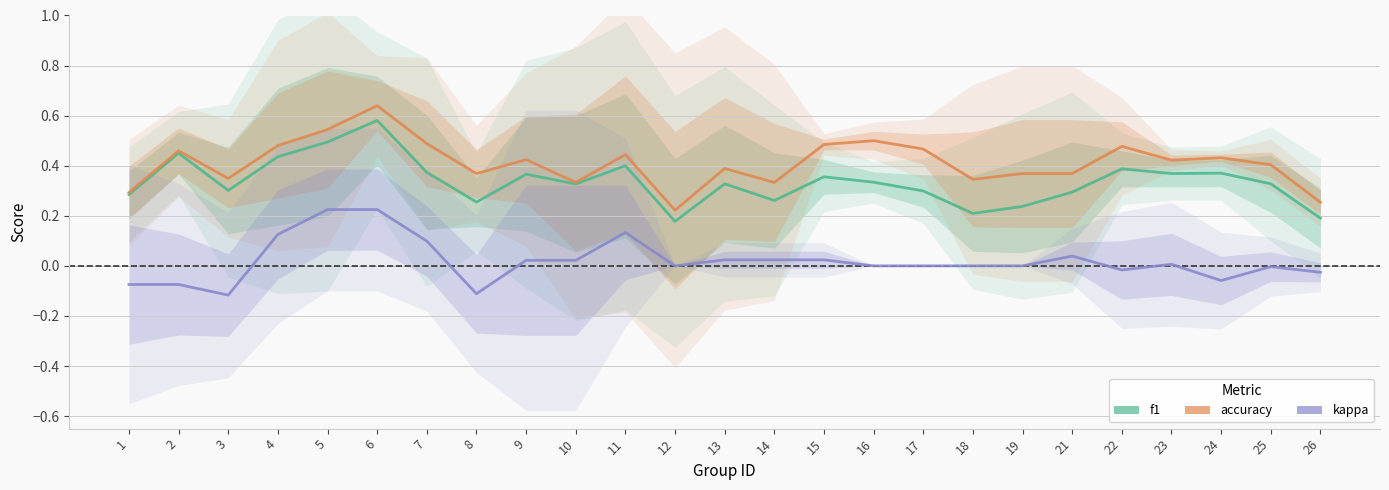

At which label is accuracy closest to 0?

12